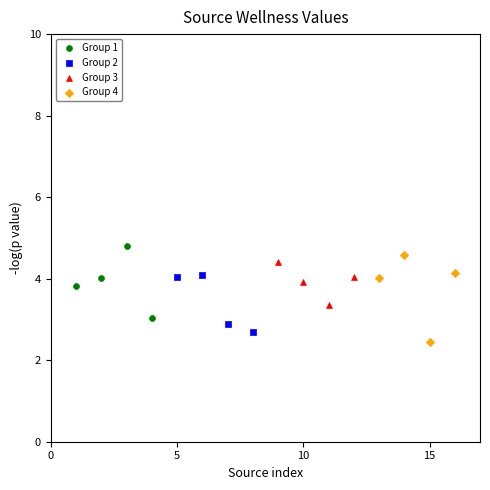

What are all the series names shown in the legend?

Group 1, Group 2, Group 3, Group 4